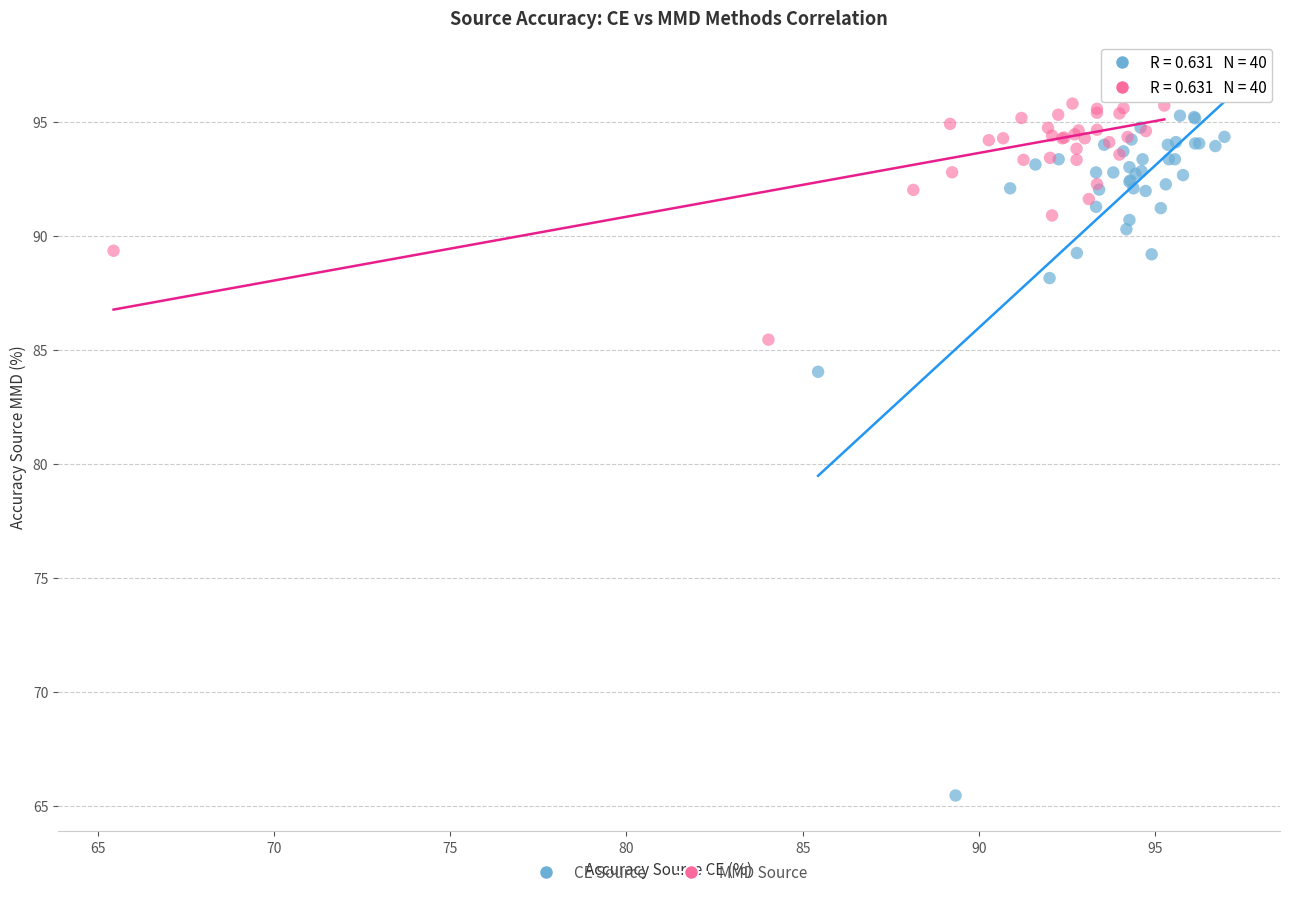

What are all the series names shown in the legend?

CE Source, MMD Source